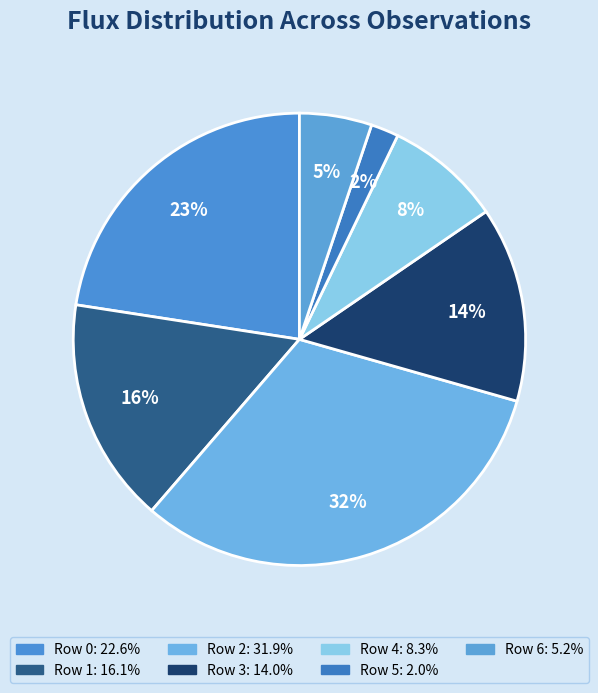

Which slice is the largest?

Row 2